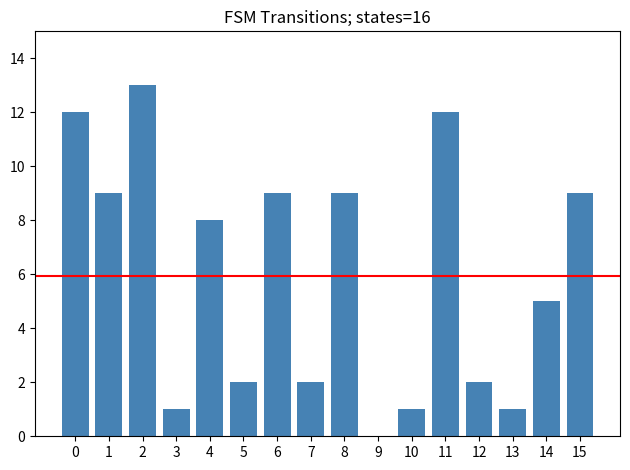

What is the sum of all values?

95